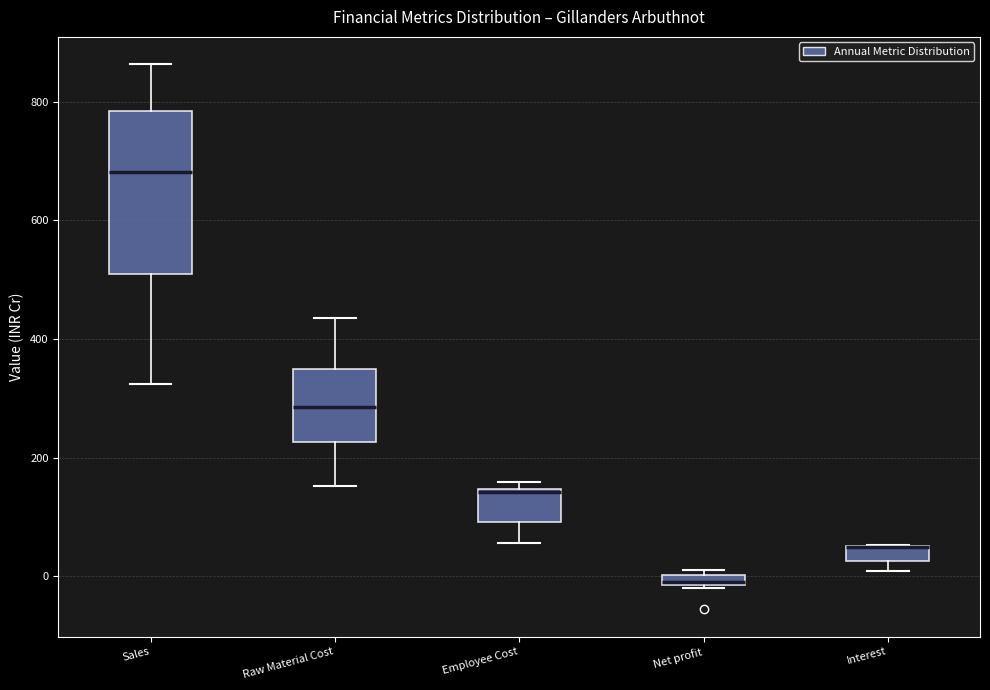

Comparing the boxes themselves (not the whiskers), which one is the tallest?

Sales